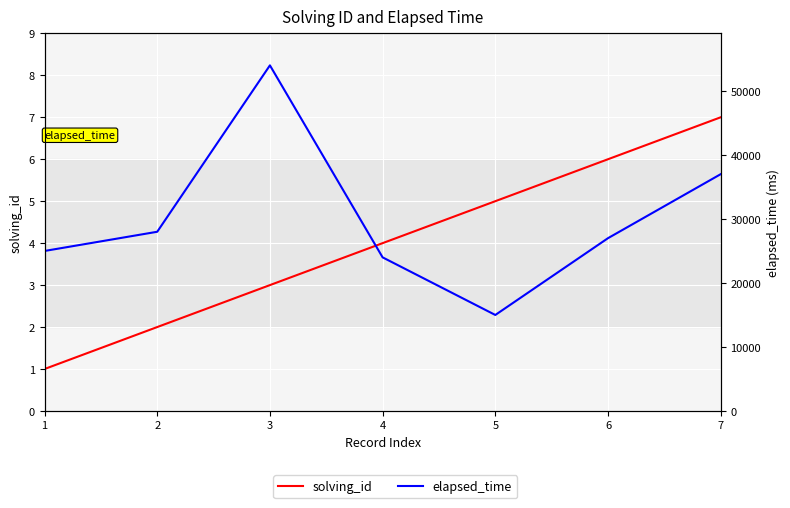

True or false: elapsed_time and solving_id intersect in this chart.

False